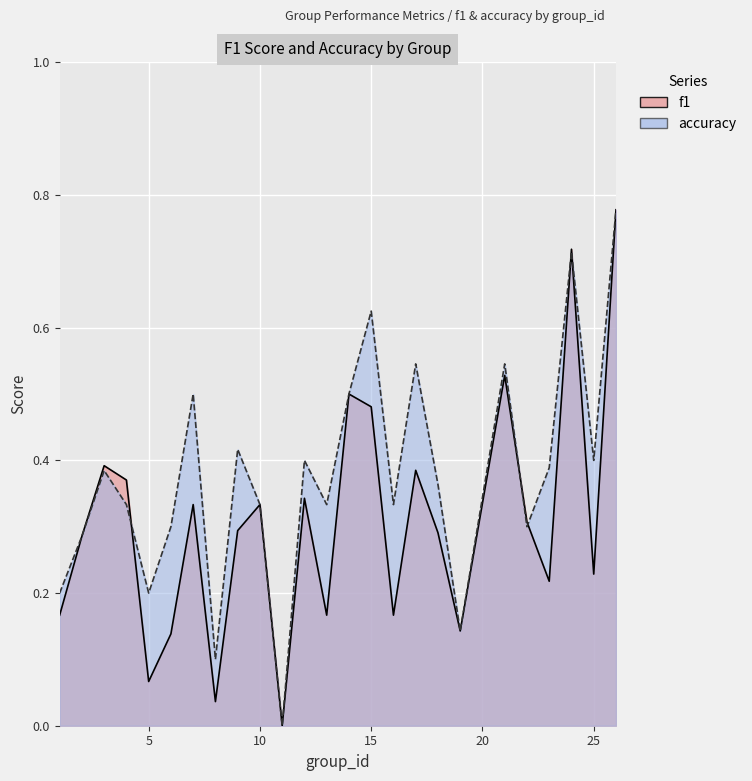

Which series changed the most between 4 and 9?

accuracy